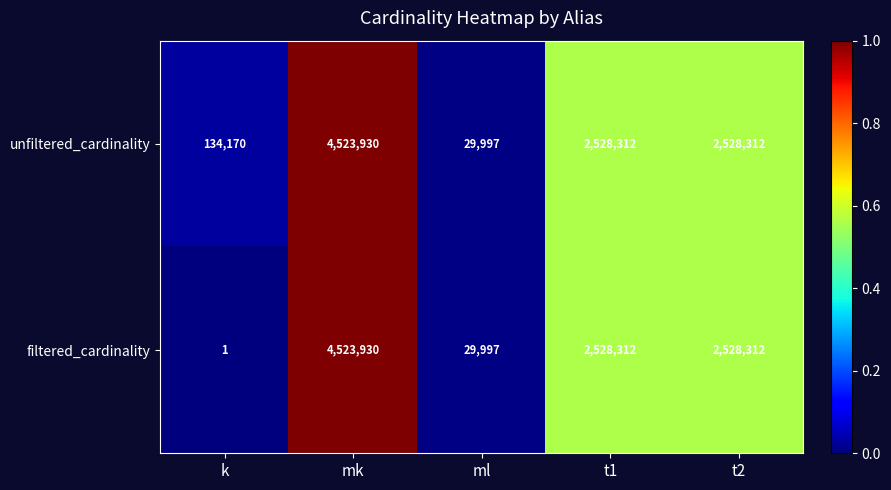

At k, list the series in order from smallest to largest.

filtered_cardinality, unfiltered_cardinality